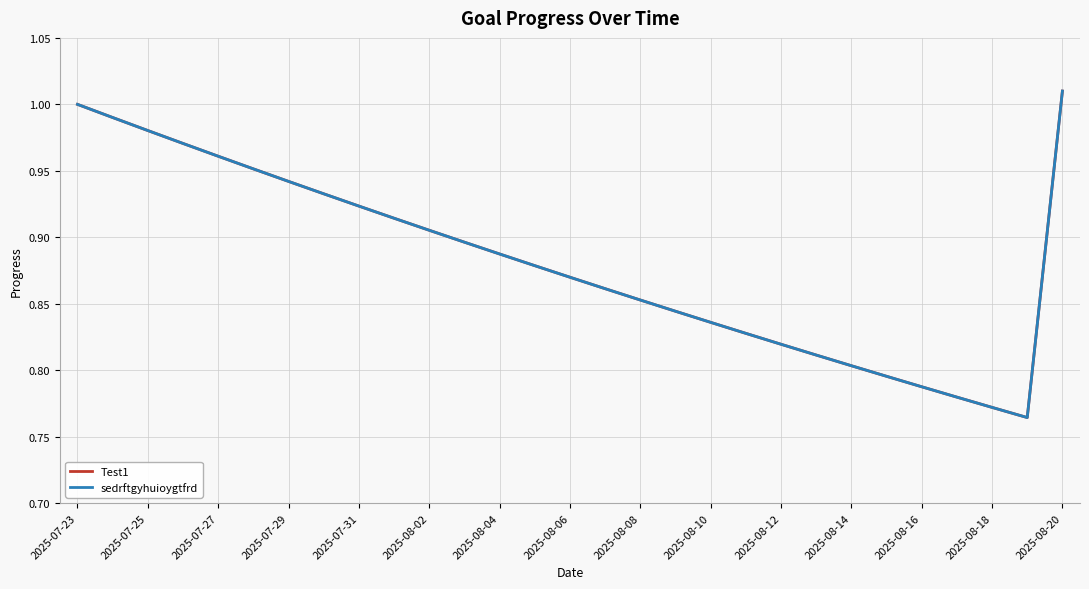

At which category does sedrftgyhuioygtfrd reach its first local valley?

27